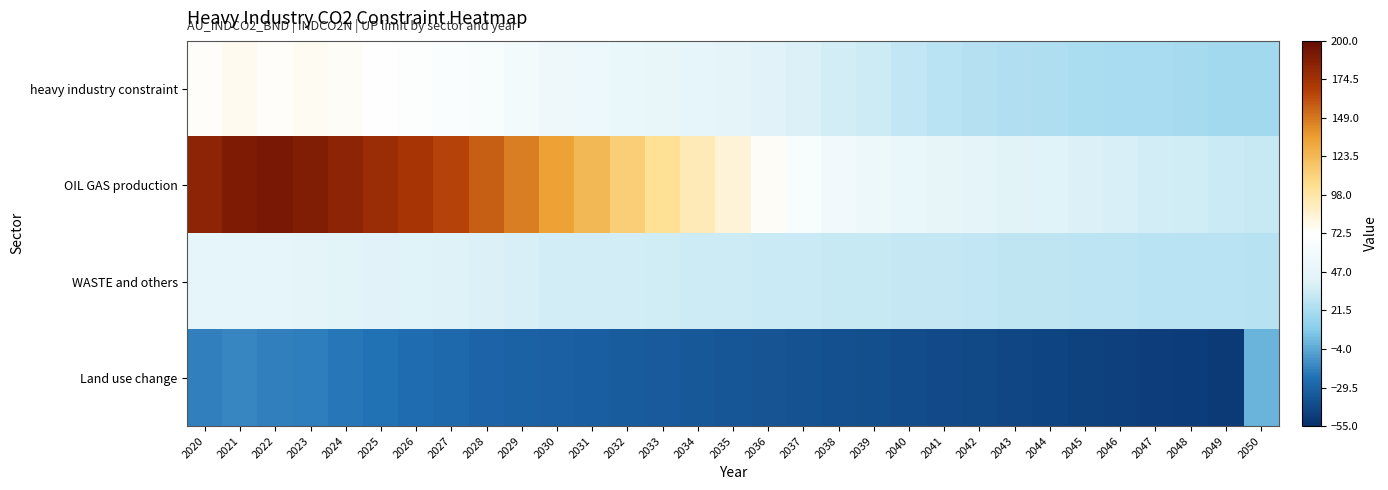

Which series changed the most between 2049 and 2050?

Land use change